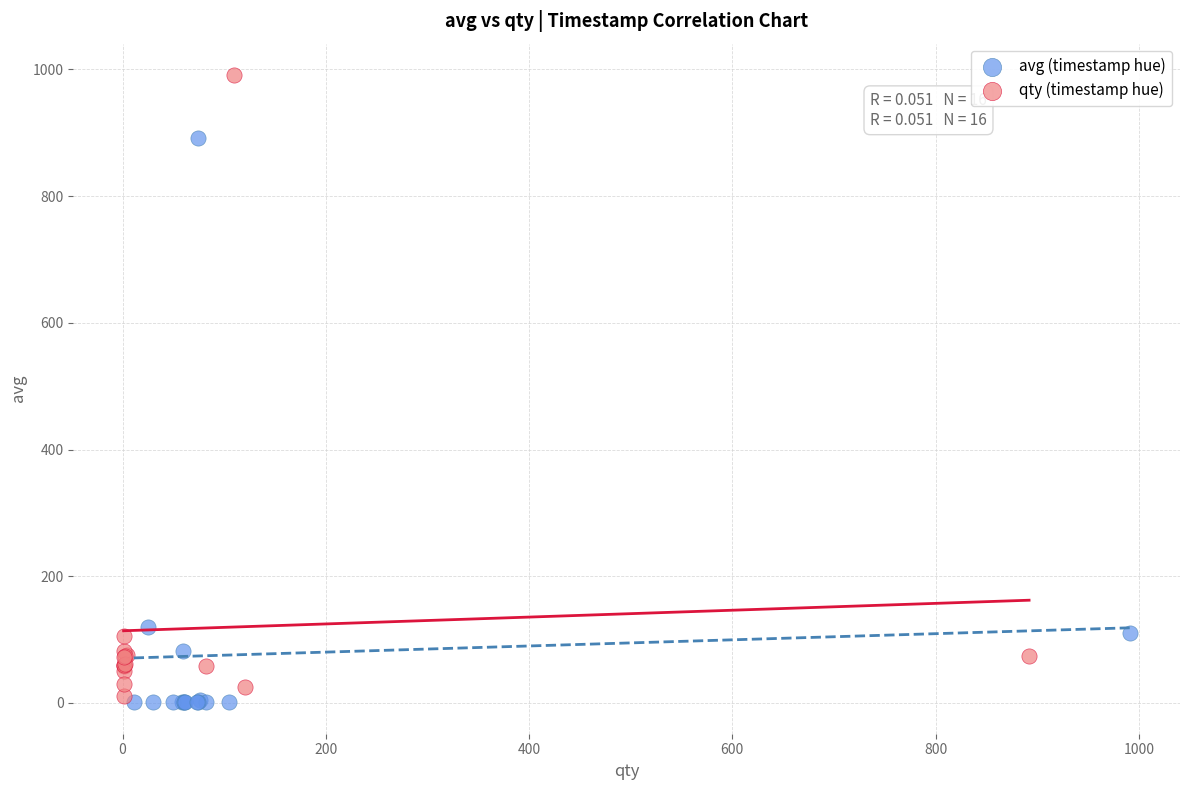

Which series reaches the maximum Y coordinate?

qty (timestamp hue)